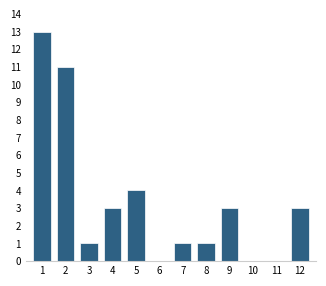

Reading left to right, extract all data points from this chart.

1=13	2=11	3=1	4=3	5=4	6=0	7=1	8=1	9=3	10=0	11=0	12=3